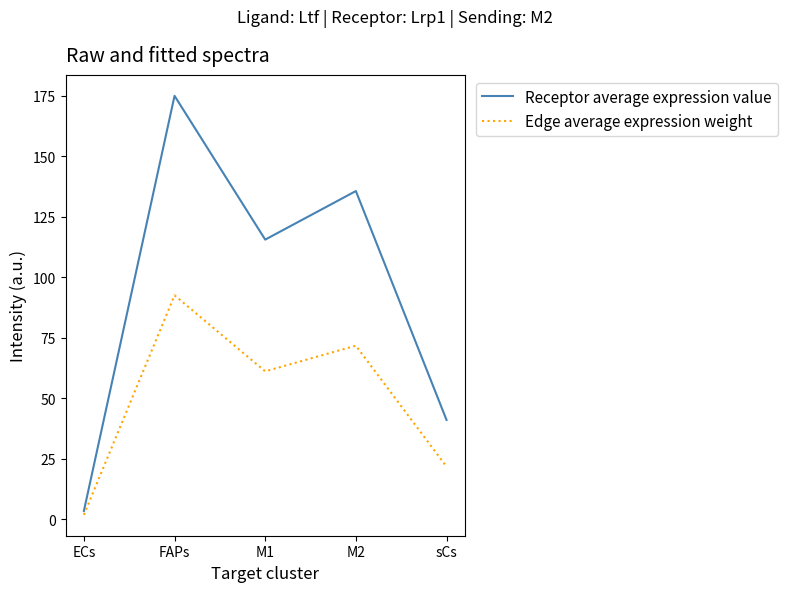

What is the difference between the highest and lowest values at ECs?

1.6